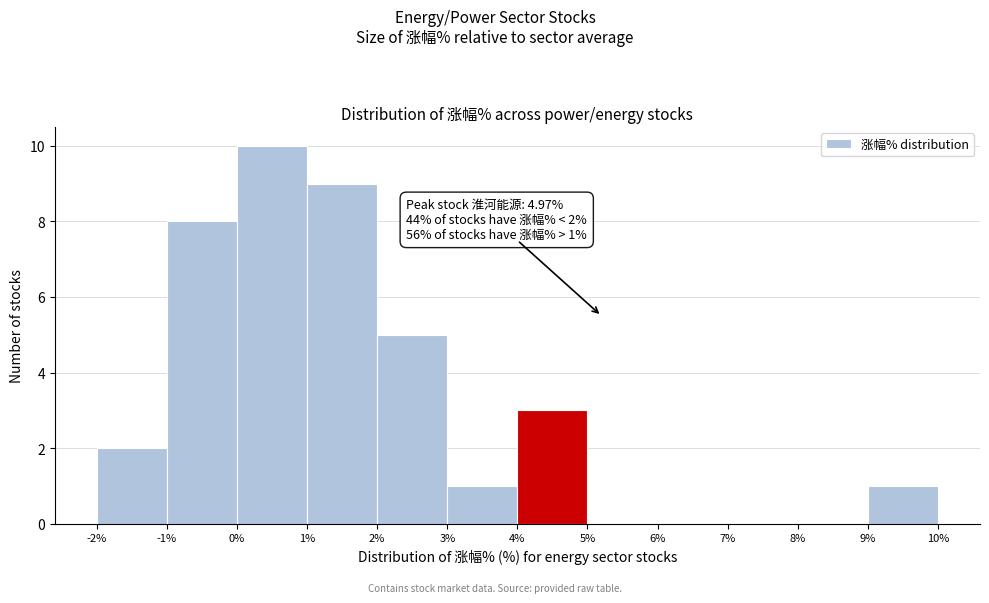

Over which range of the x-axis is the bar tallest?

0% to 1%